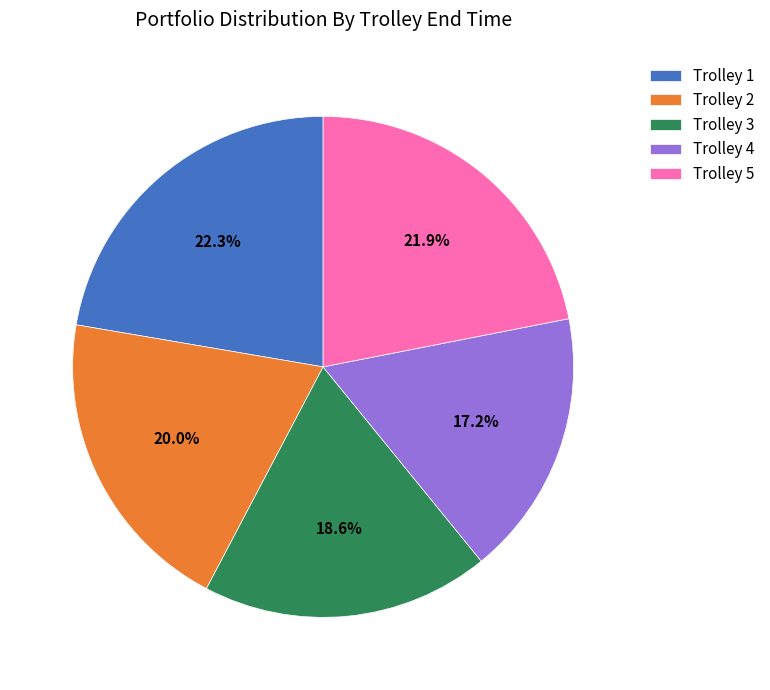

What is the total percentage of Trolley 1 and Trolley 4?

39.5%